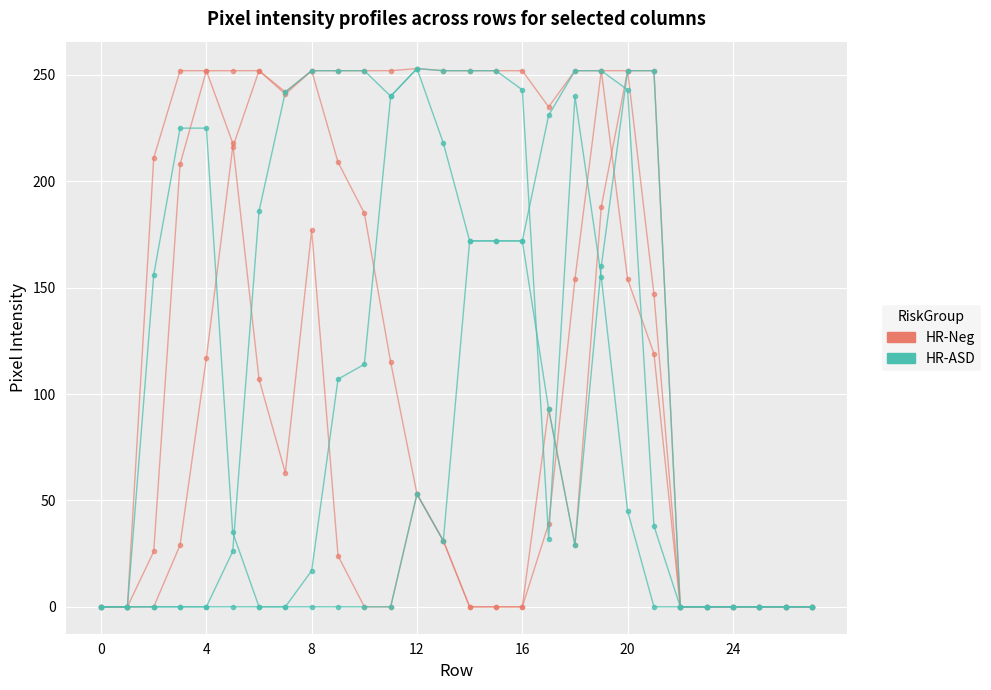

What is the highest value of the HR-Neg series?

252